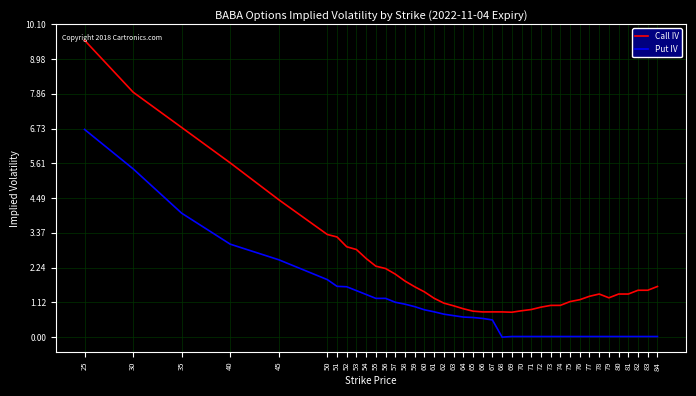

True or false: Call IV and Put IV cross at least once.

False